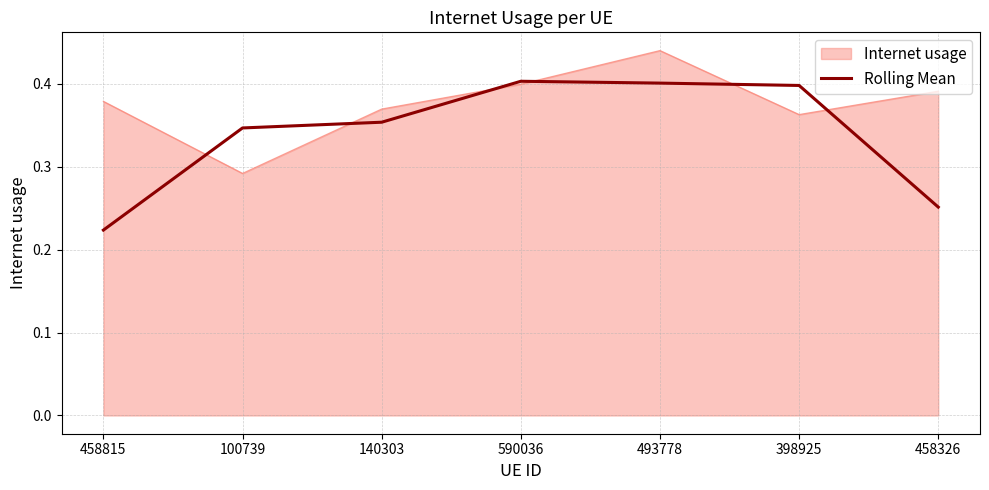

List the series in order of their overall mean, highest first.

Internet usage, Rolling Mean